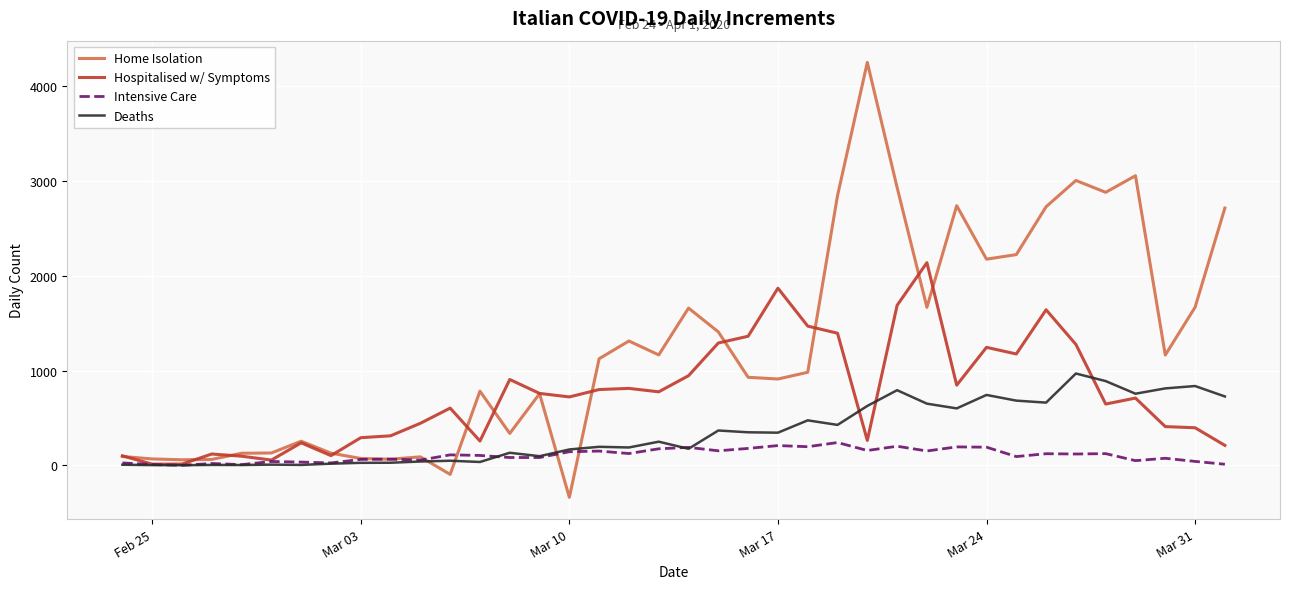

List the series in order of their peak value, highest first.

Home Isolation, Hospitalised w/ Symptoms, Deaths, Intensive Care